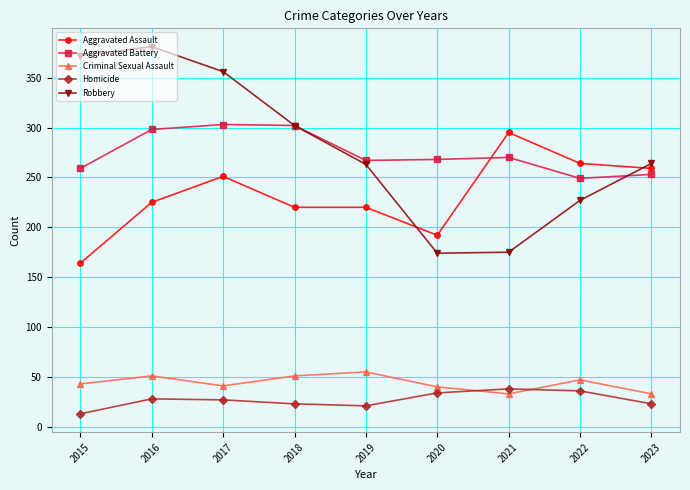

True or false: Aggravated Assault has more than 1 points higher than both neighbors.

True